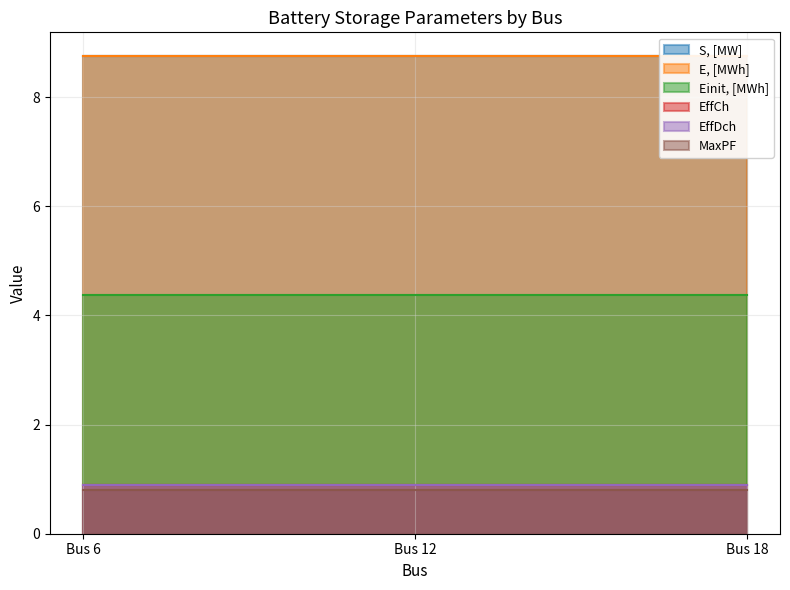

Which series has the widest spread of values?

S, [MW]